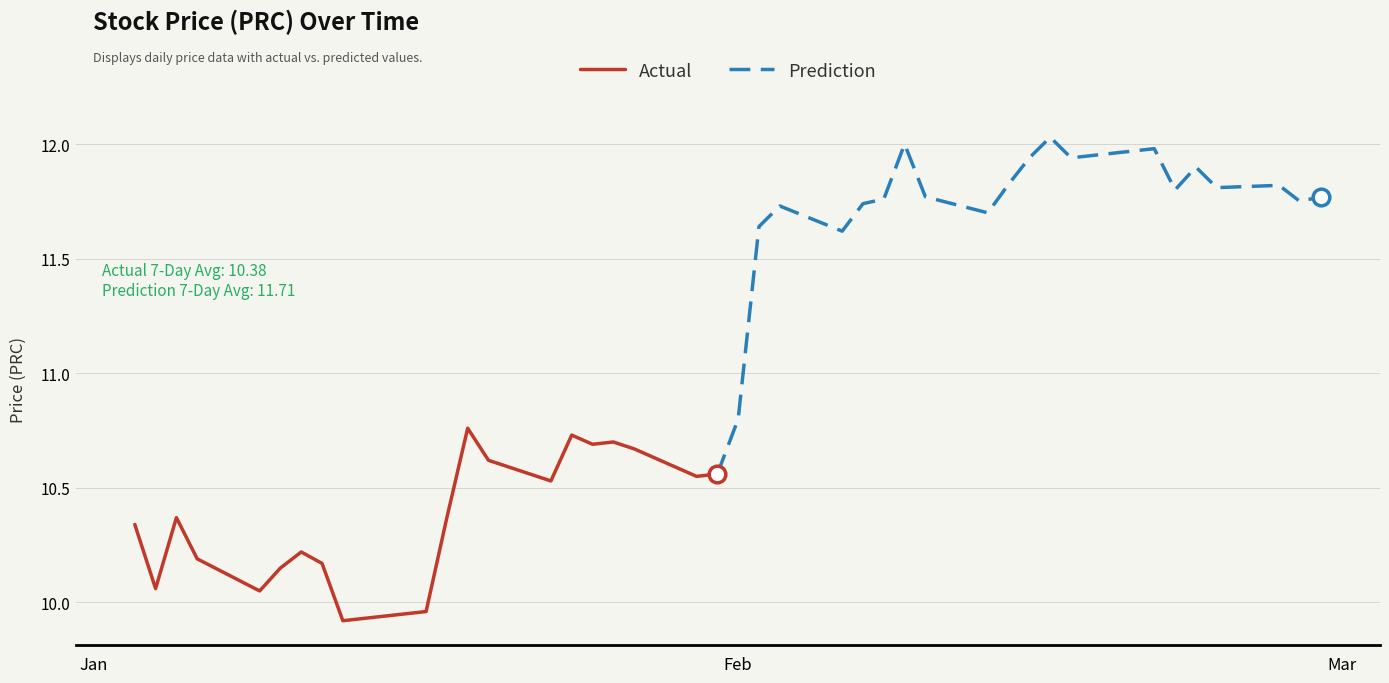

Which series has the largest range (max minus min)?

Actual